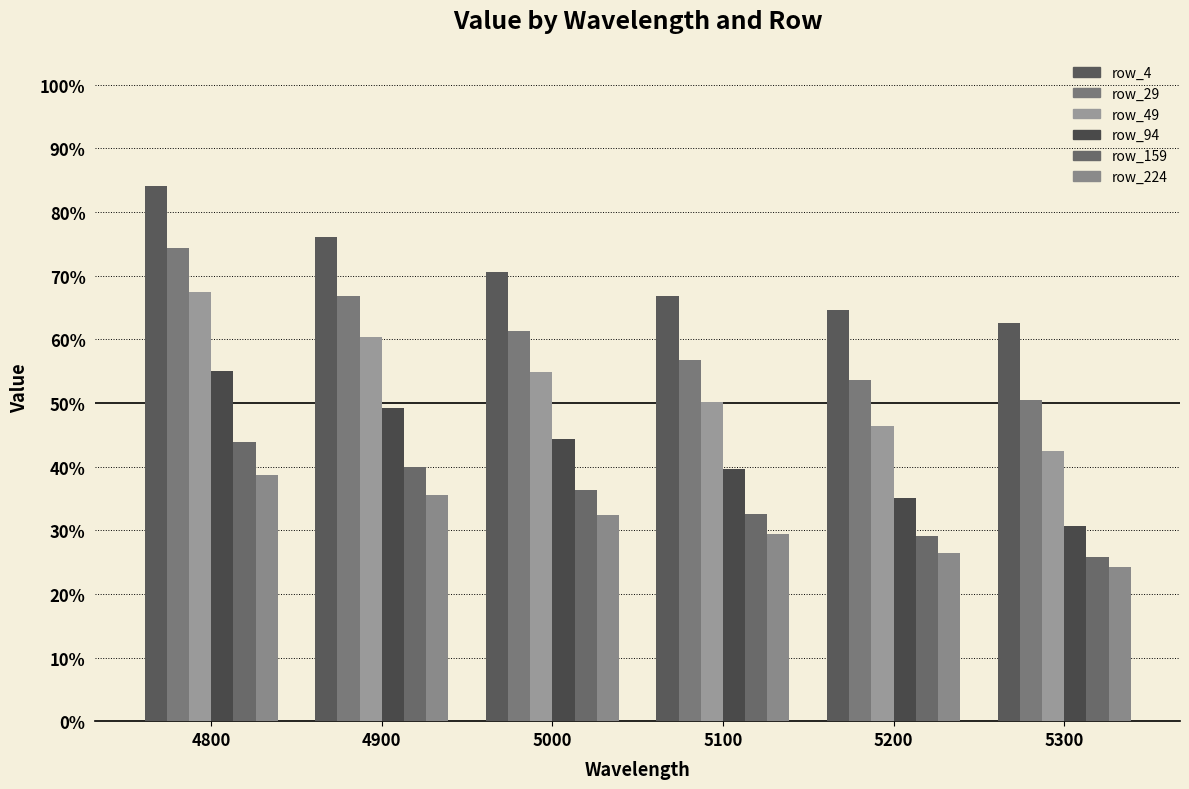

Is the value of row_4 at 5000 greater than the value of row_159 at 5000?

Yes